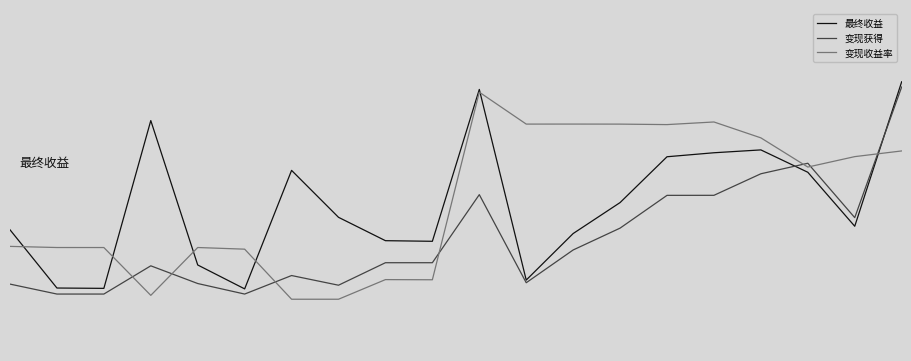

Does the chart display data point markers on the line(s)?

No